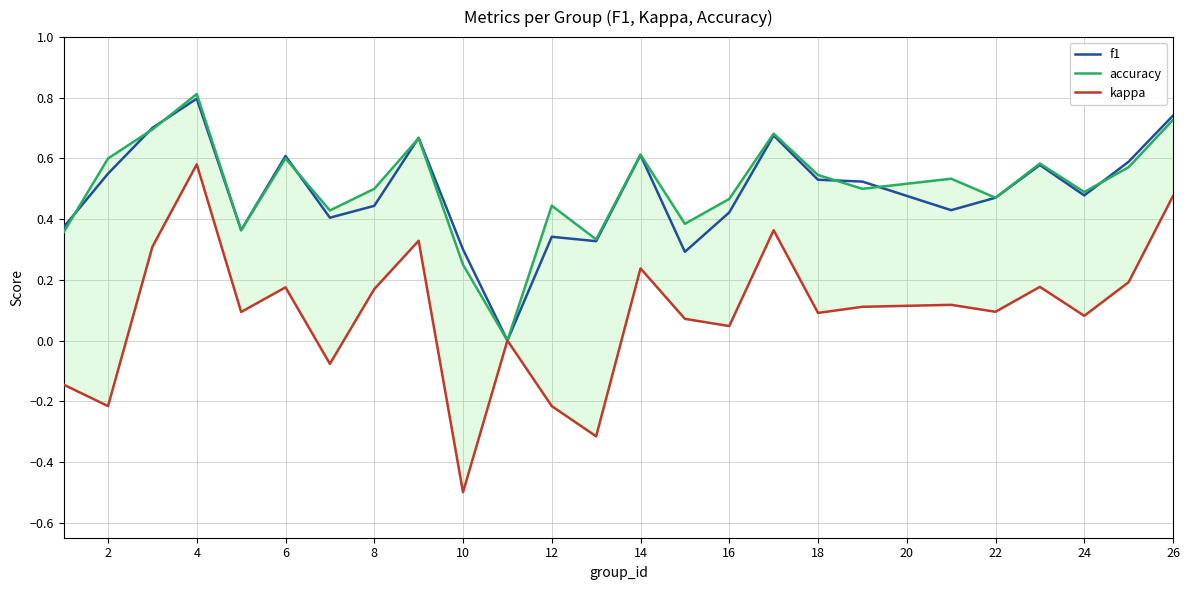

How many values in kappa are below zero?

6